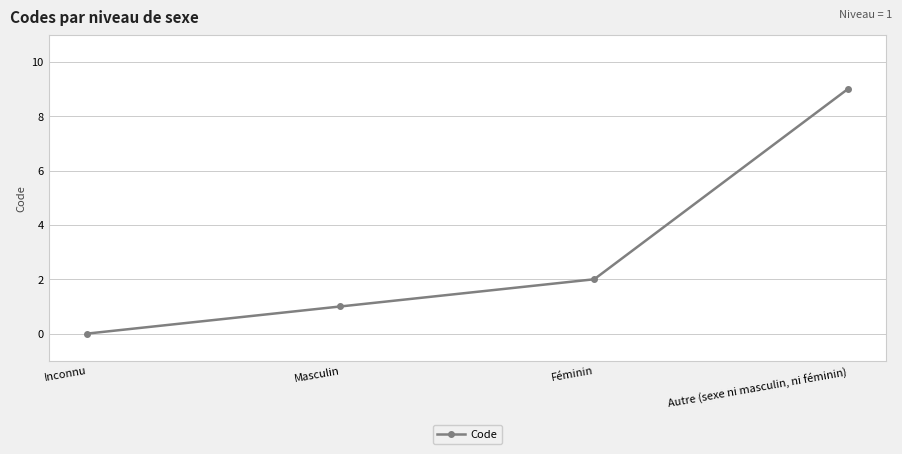

At which label is the value closest to 4?

Féminin